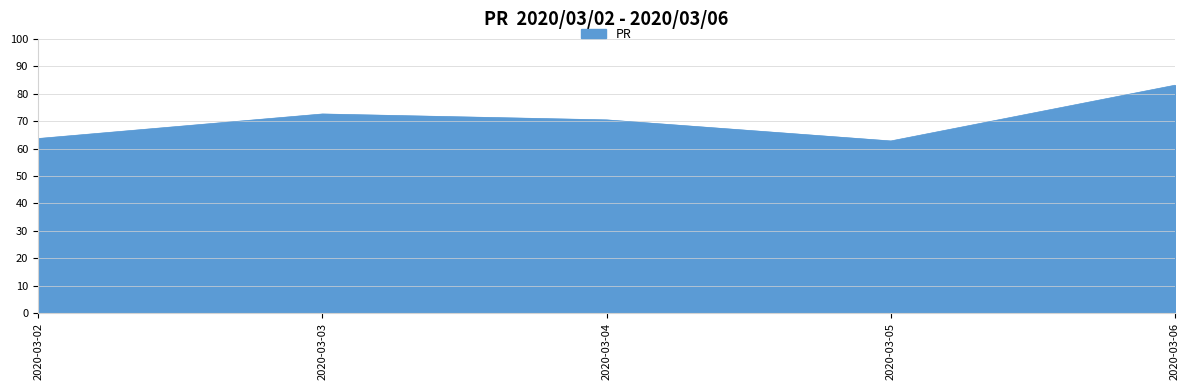

What is the maximum value shown in the chart?

83.1